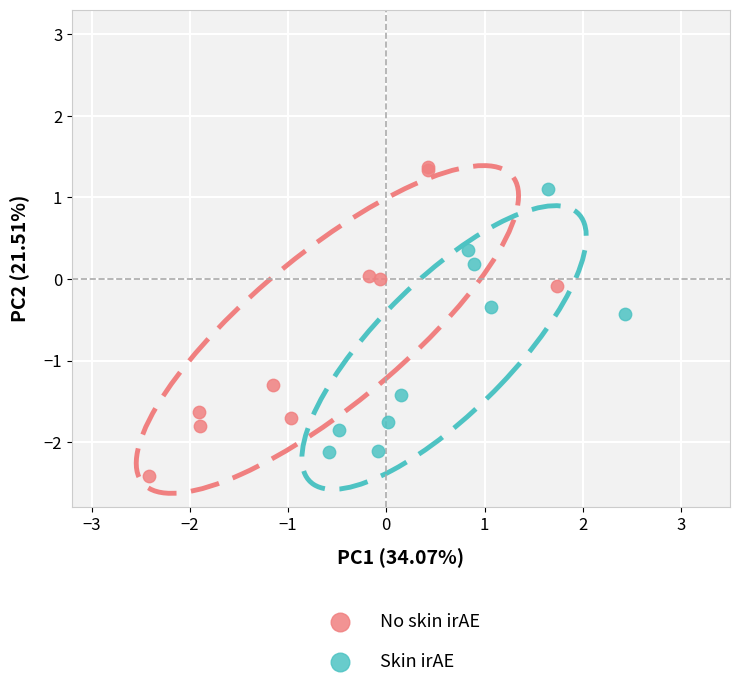

Which series reaches the maximum Y coordinate?

No skin irAE